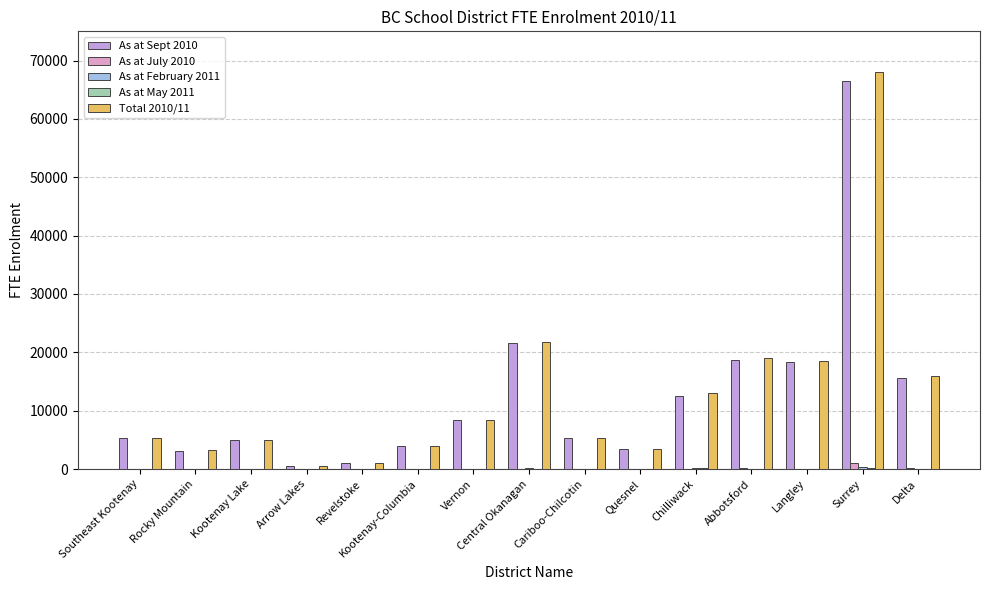

What is the sum of all Total 2010/11 values?

192474.9